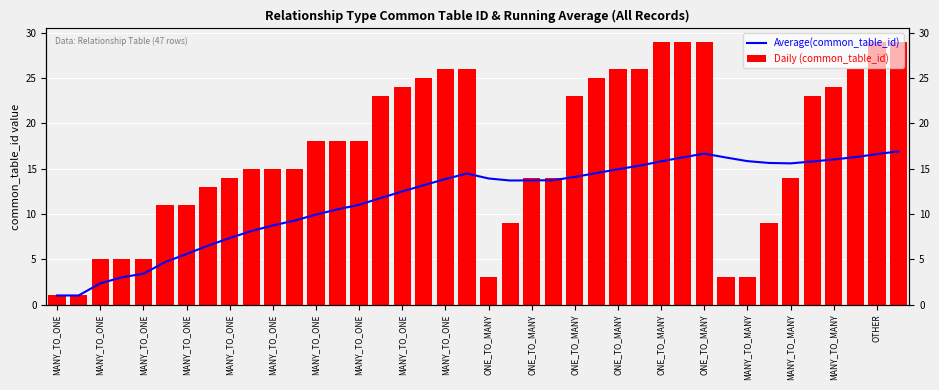

What is the smallest value displayed?

1.0